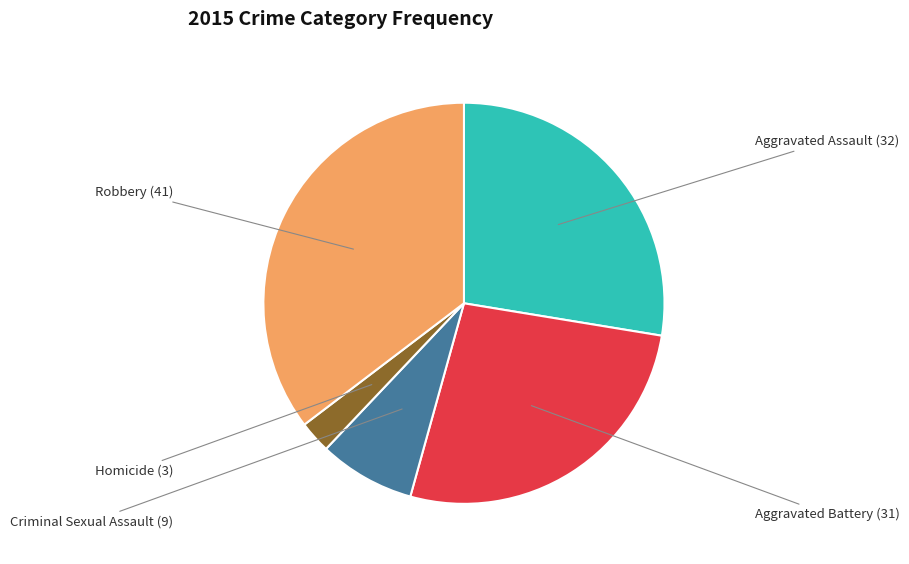

True or false: Homicide accounts for 3% of the total.

True